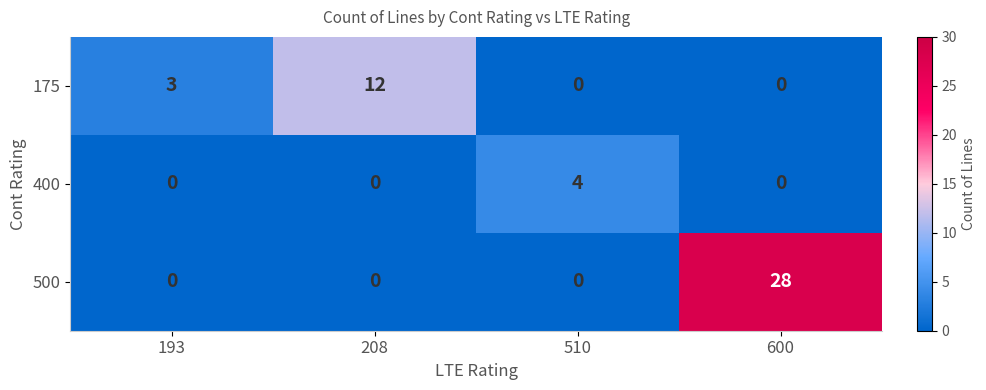

What is the sum of all 175 values?

15